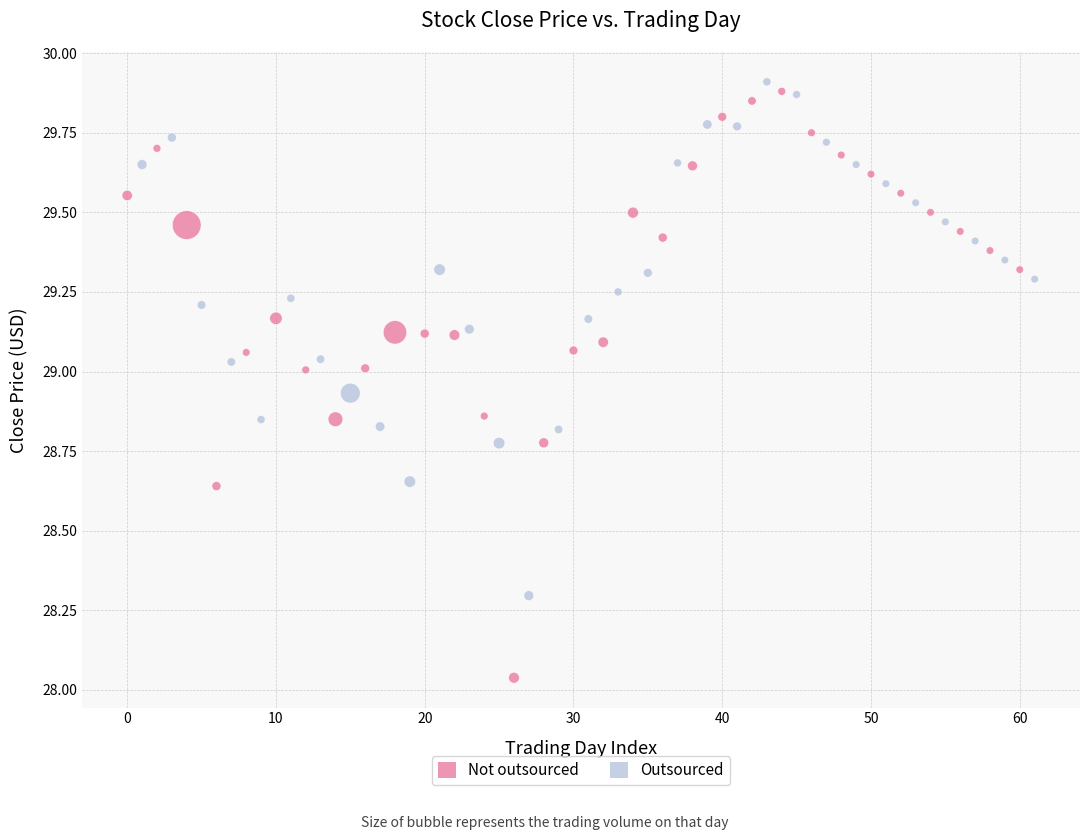

Which series contains the highest Y value?

Outsourced